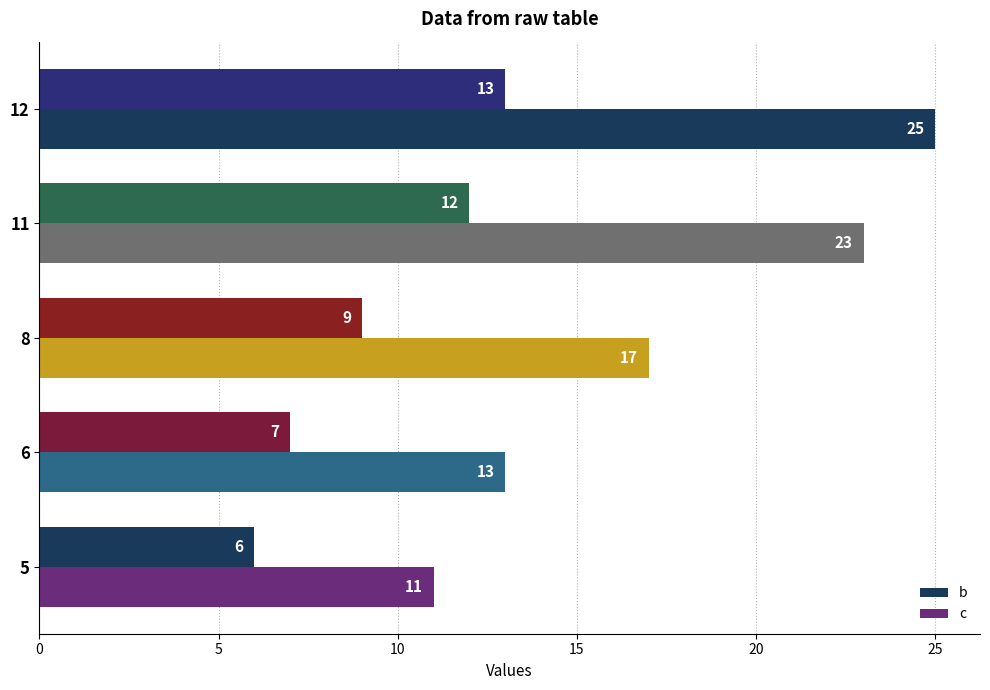

How many data points does each series have?

5